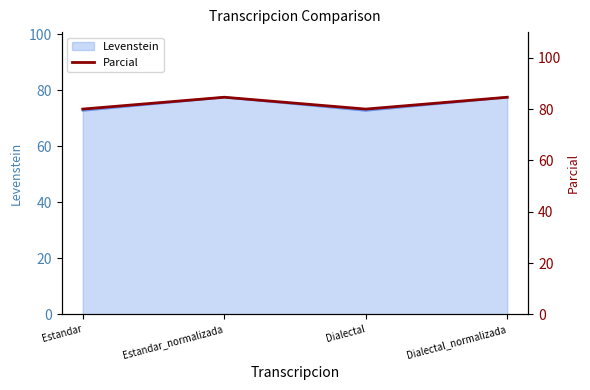

What value does the Levenstein series have at Dialectal_normalizada?

77.5